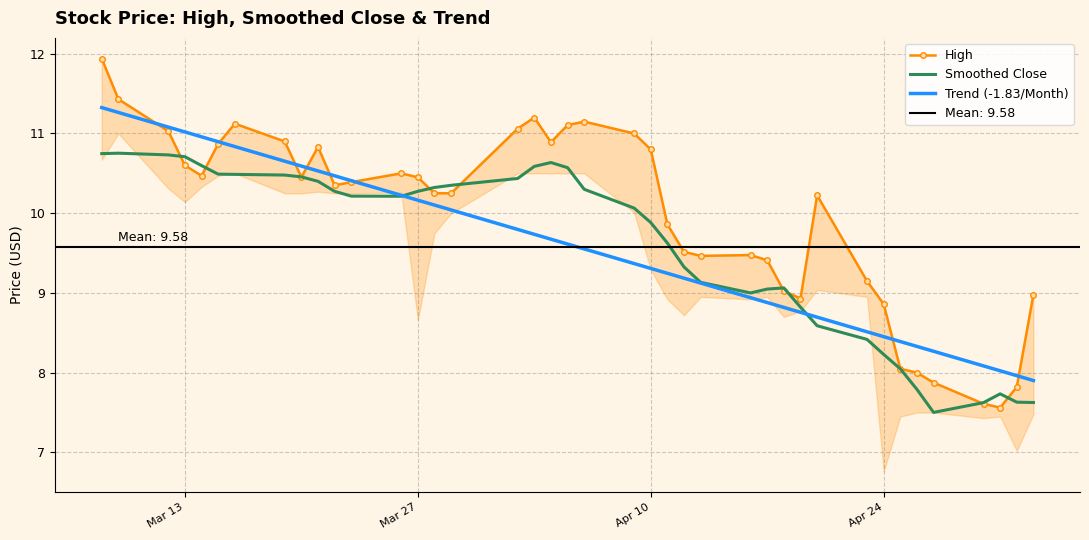

What is the highest value of the Smoothed Close series?

10.8